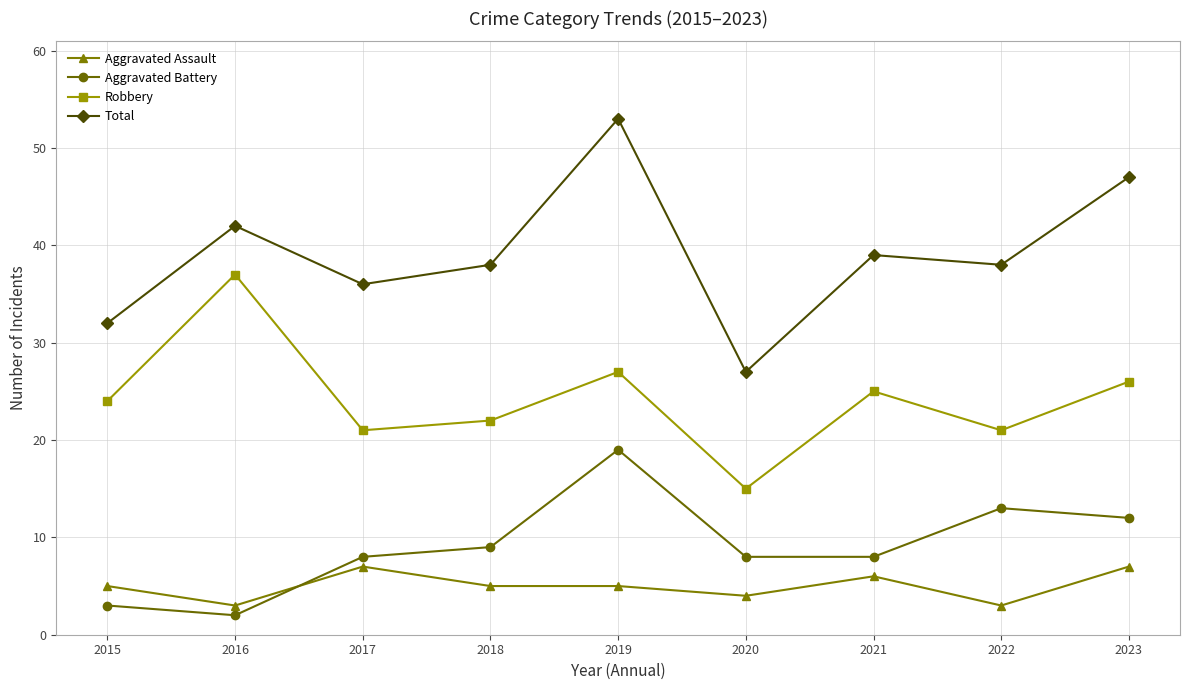

Rank the series by their maximum value, from lowest to highest.

Aggravated Assault, Aggravated Battery, Robbery, Total